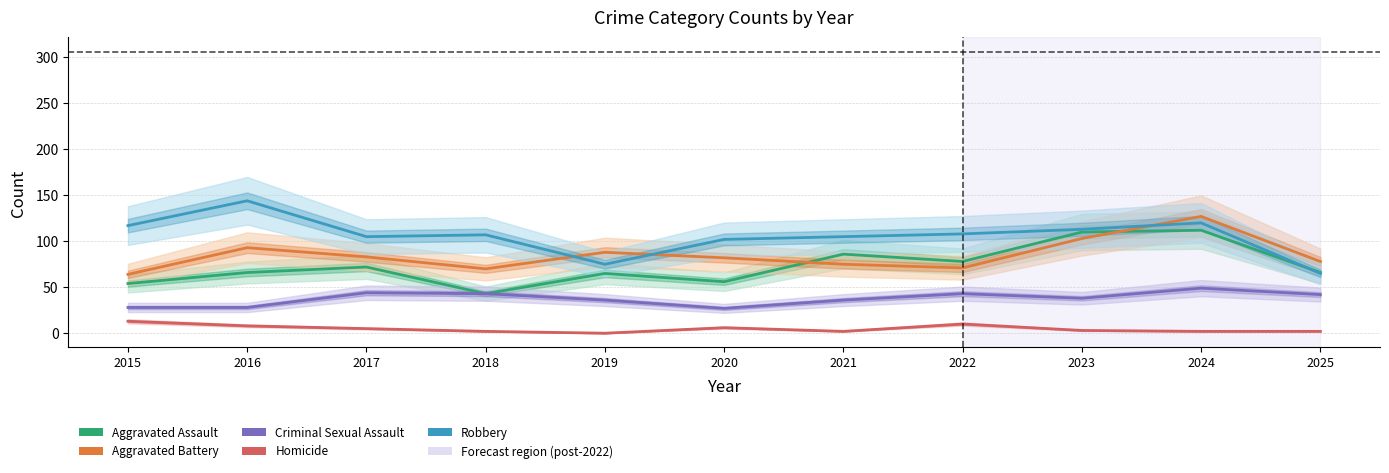

Is this an area chart (filled region under the line)?

No